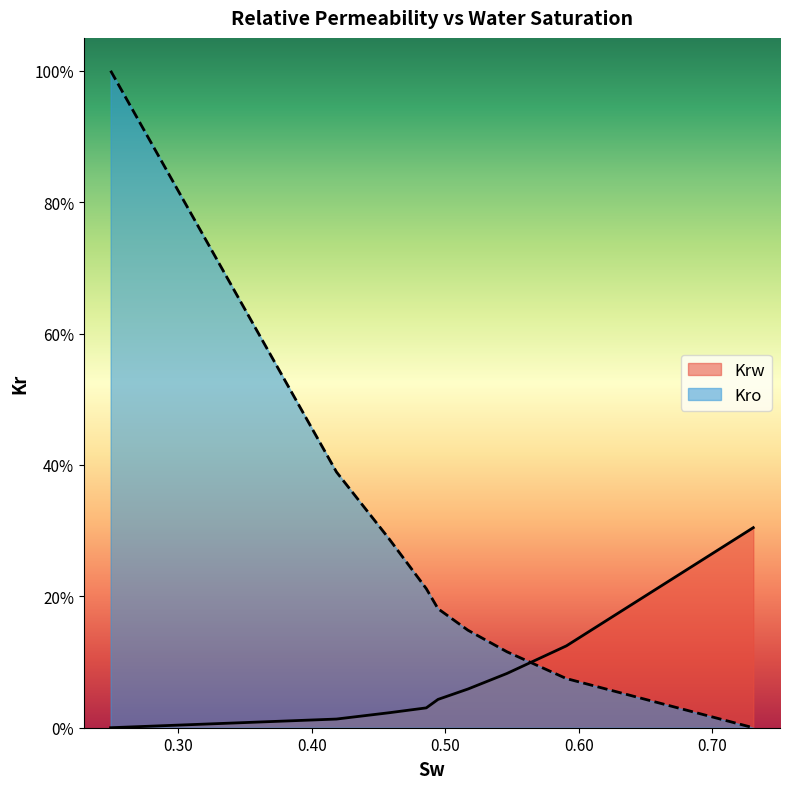

What are all the series names shown in the legend?

Krw, Kro